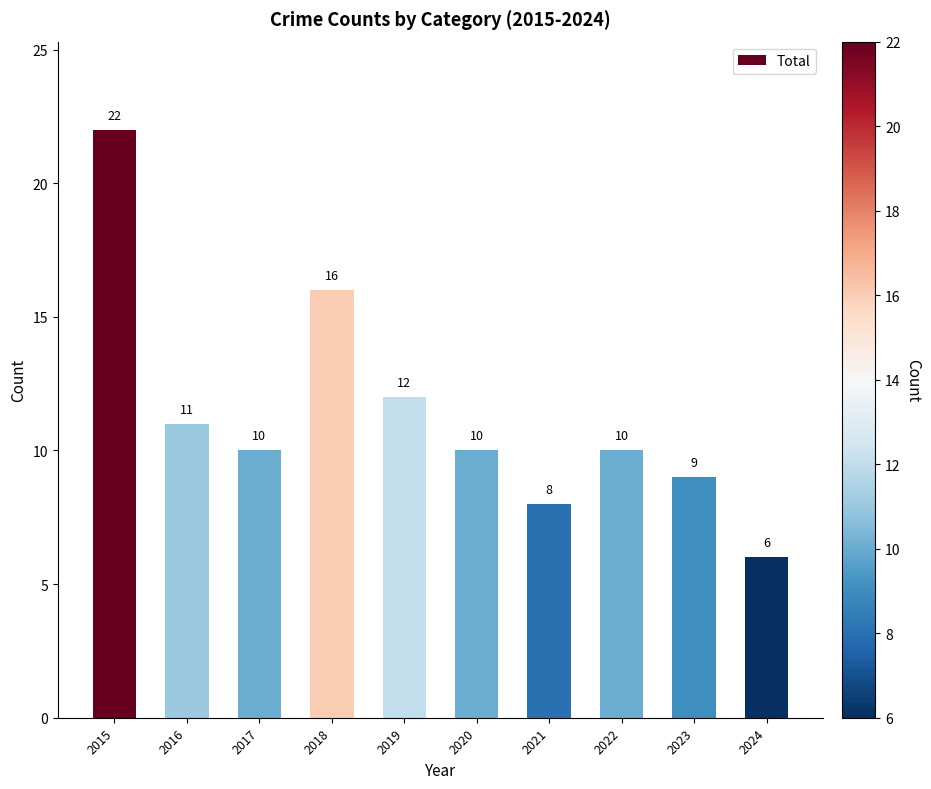

What is the difference between the maximum and second lowest values?

14